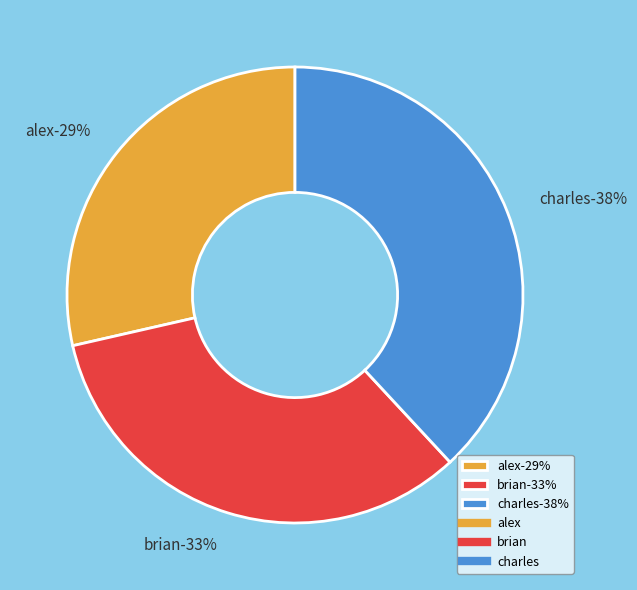

How many segments does this pie chart have?

3